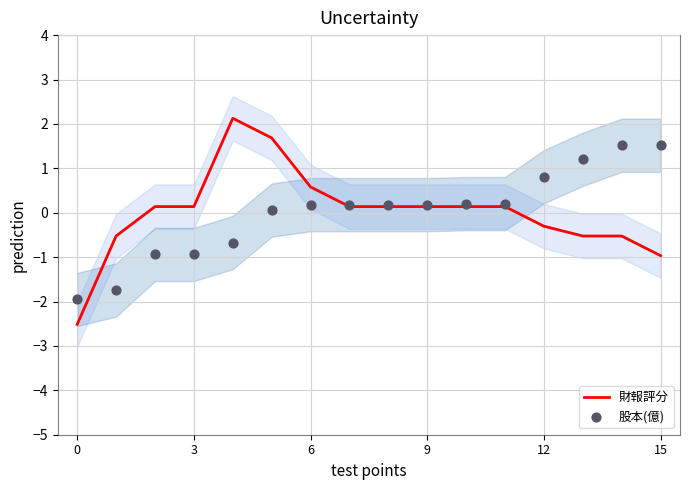

Which series reaches the minimum Y coordinate?

財報評分